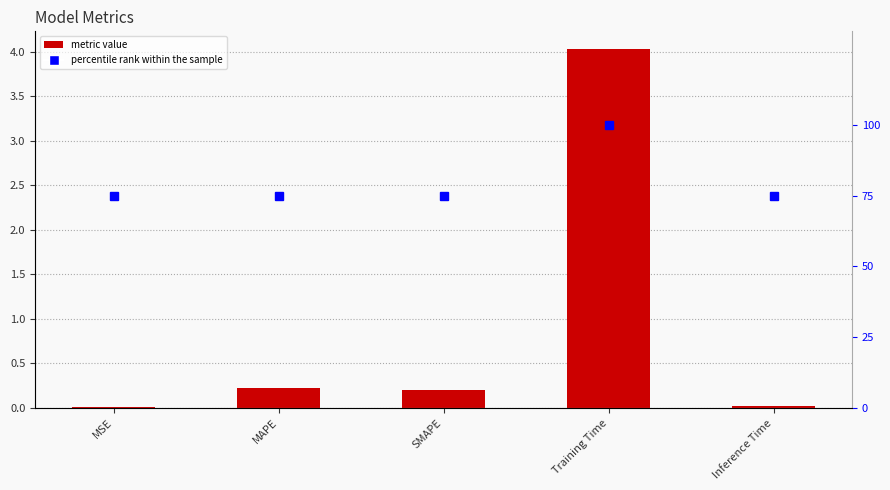

Which series has the largest total across all categories?

percentile rank